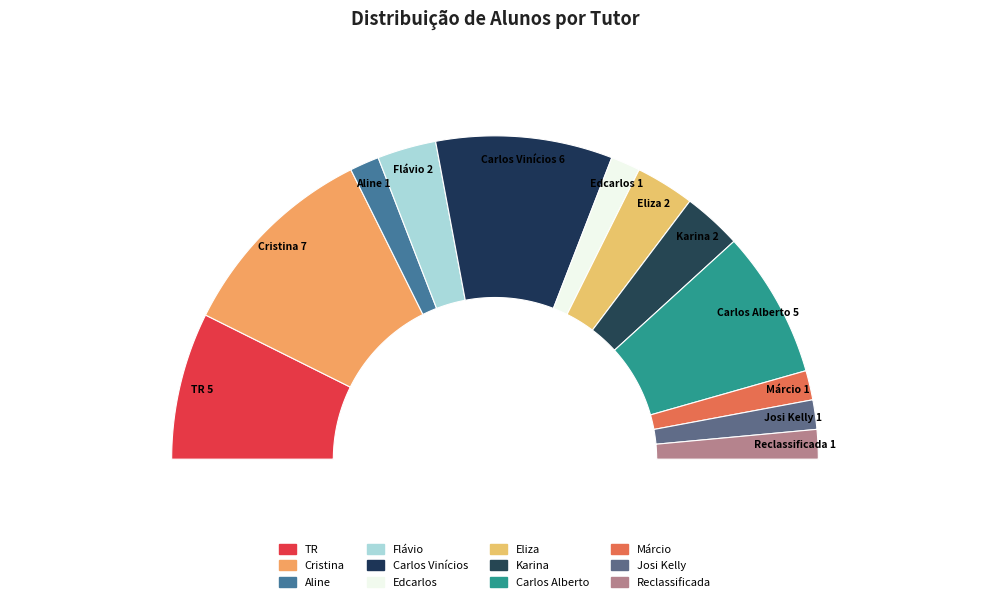

To the nearest percent, what percentage of the pie is Márcio?

3%